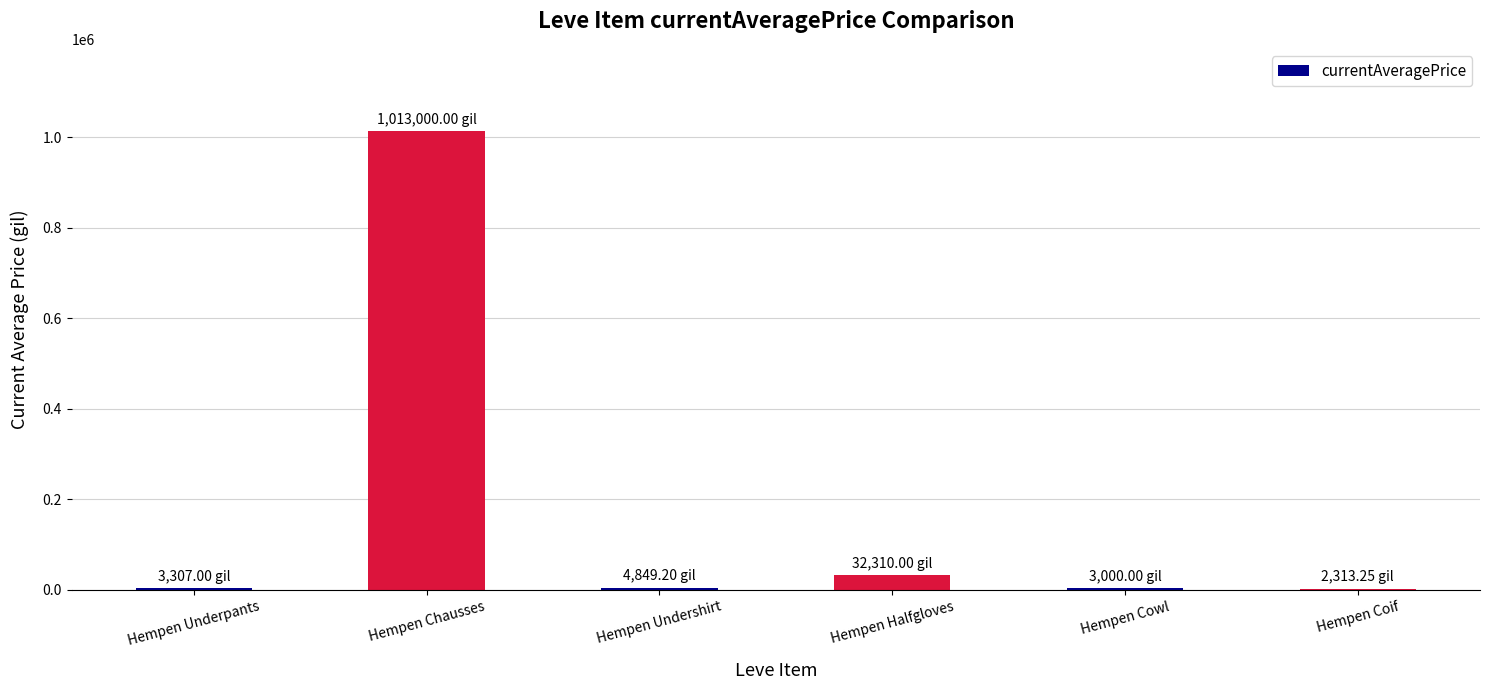

At which category does the chart reach its peak across all series?

Hempen Chausses